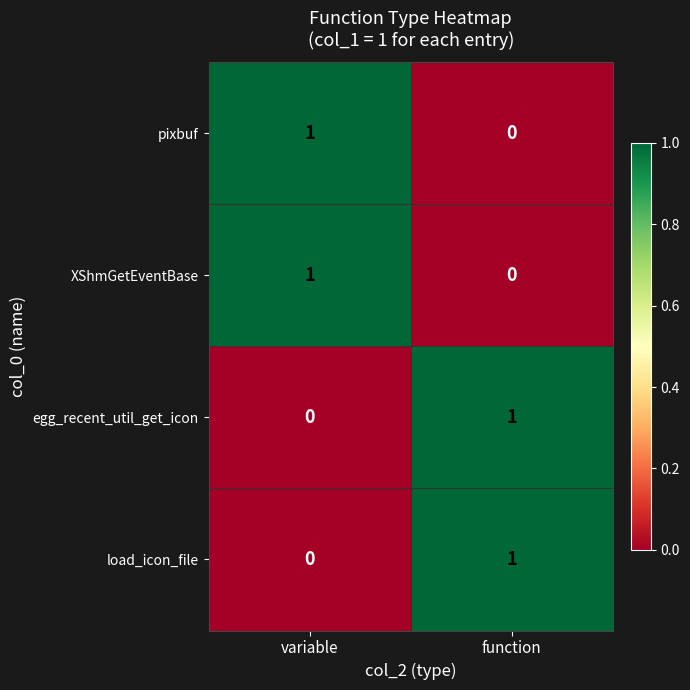

Rank the categories by pixbuf value from lowest to highest.

function, variable